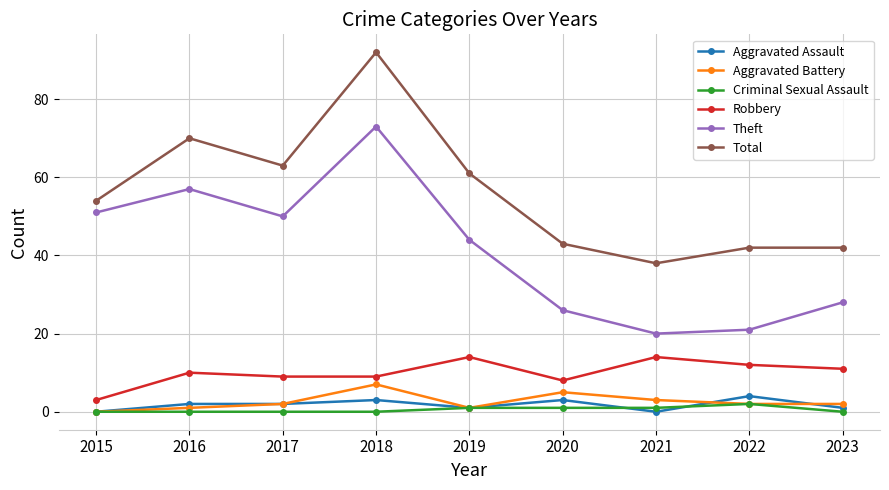

The Robbery series shows 21 at 2022. True or false?

False